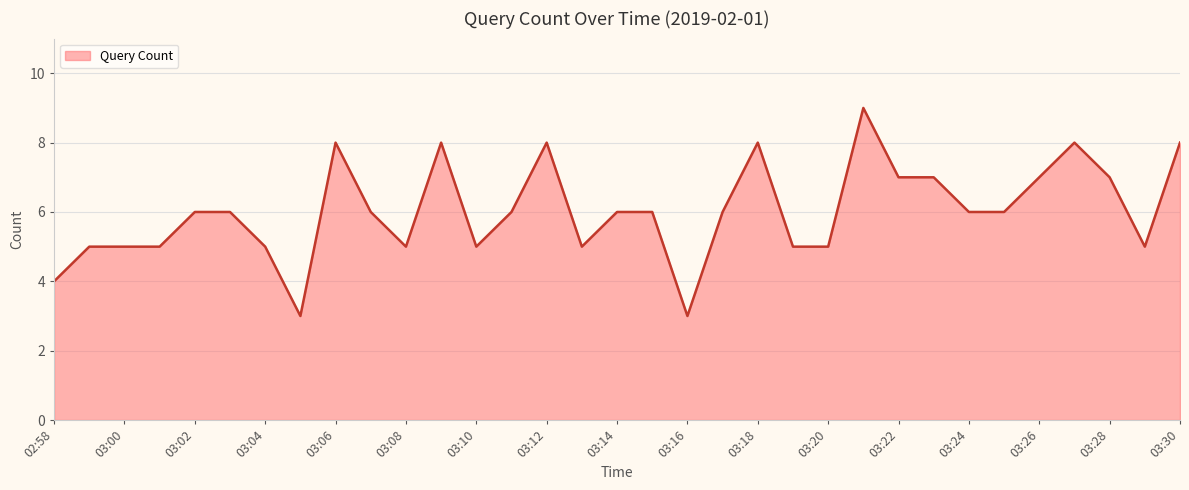

What is the greatest value displayed?

9